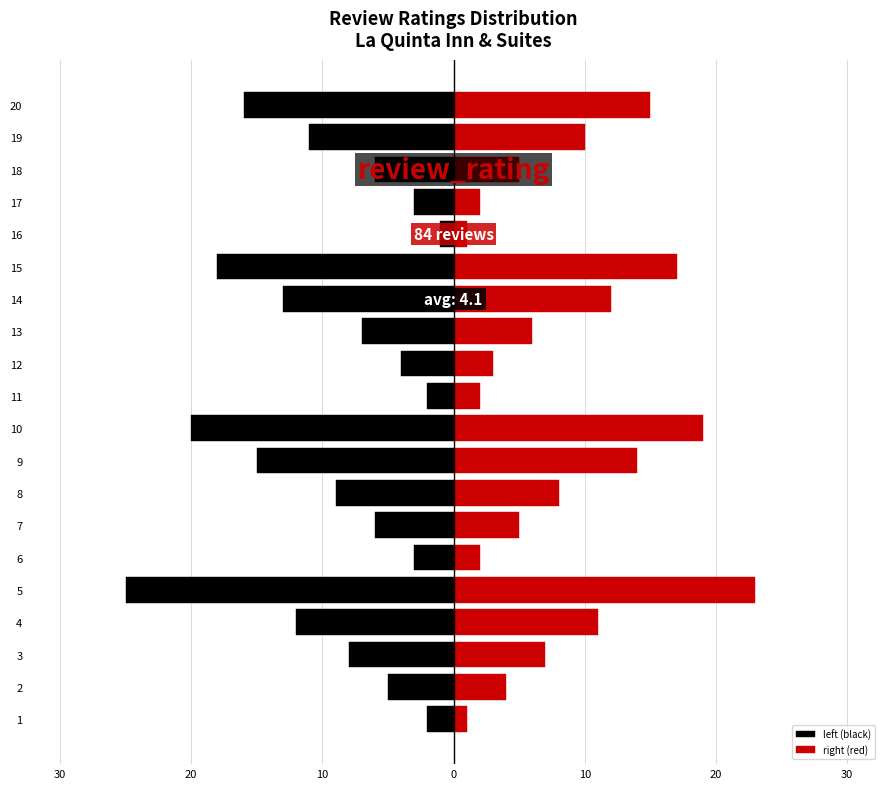

The value of left (black) at 14 is -5. True or false?

False